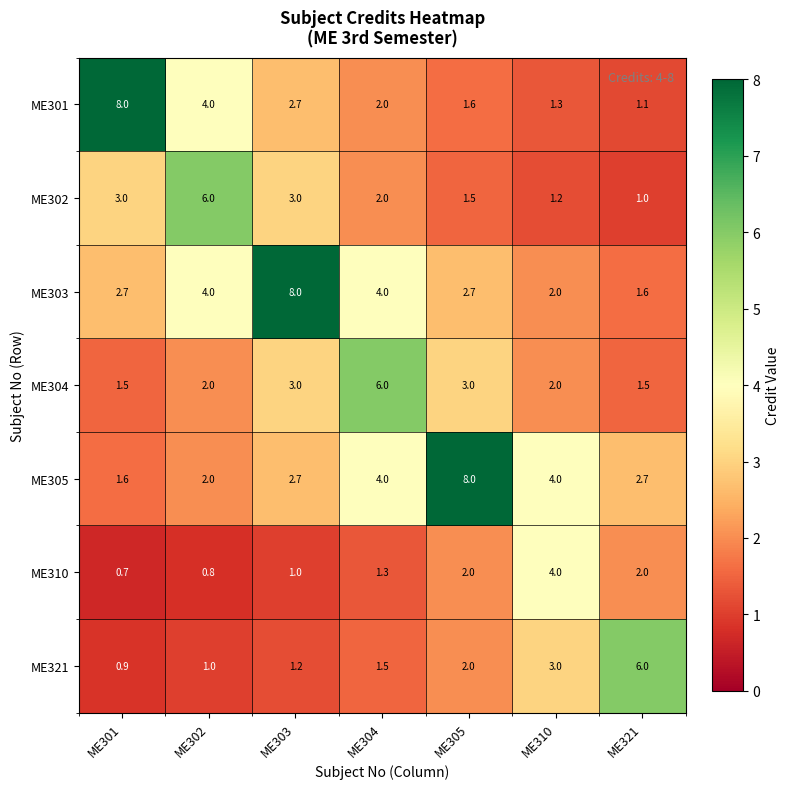

How many data points in ME302 are less than 2?

3